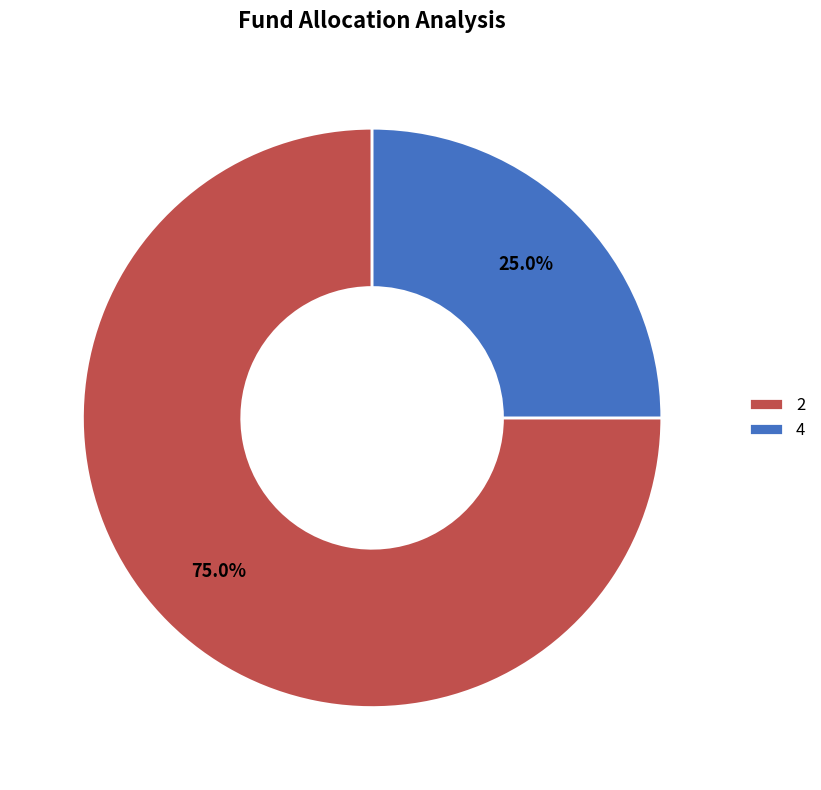

Is there any slice that represents more than half of the pie?

Yes